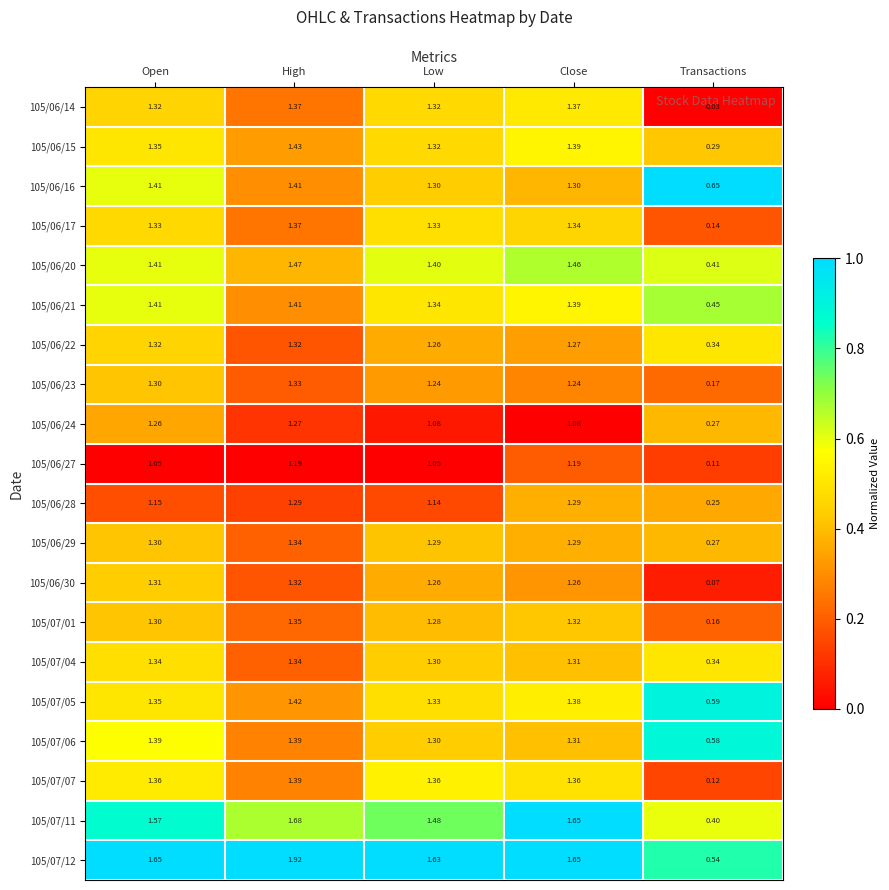

At how many categories does at least one series exceed 0?

5